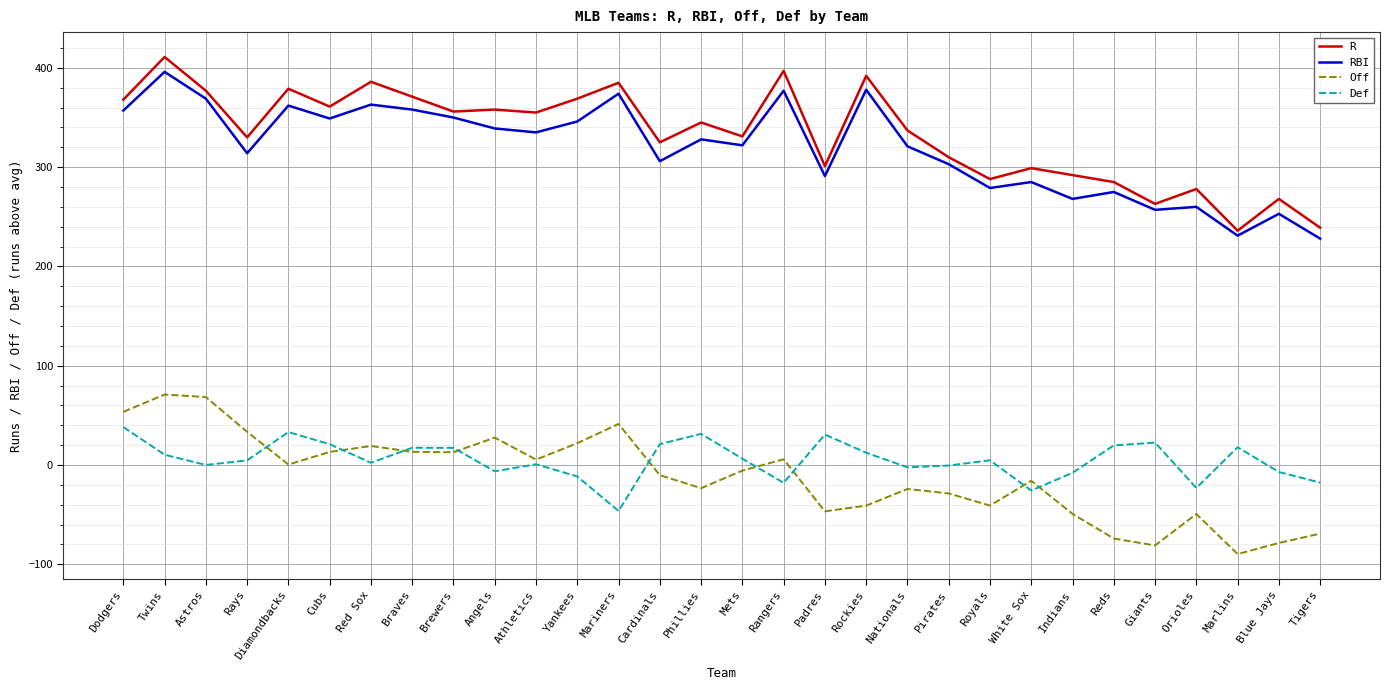

What position from the right is Red Sox?

24